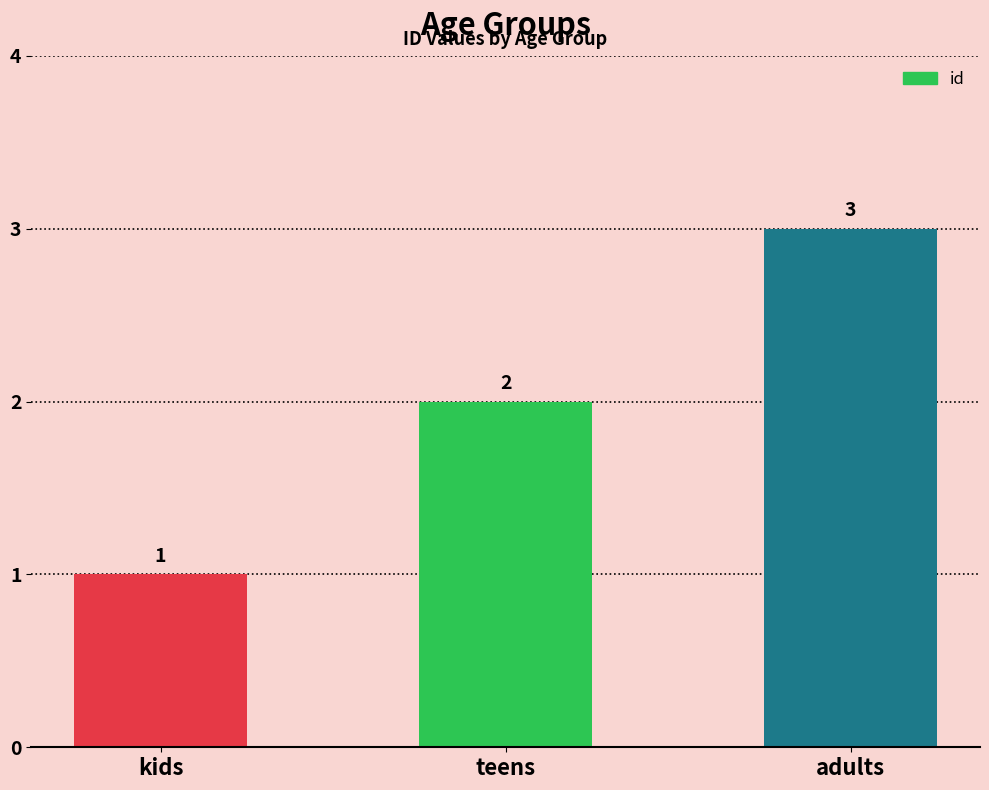

What is the value of the 3rd bar from the left?

3